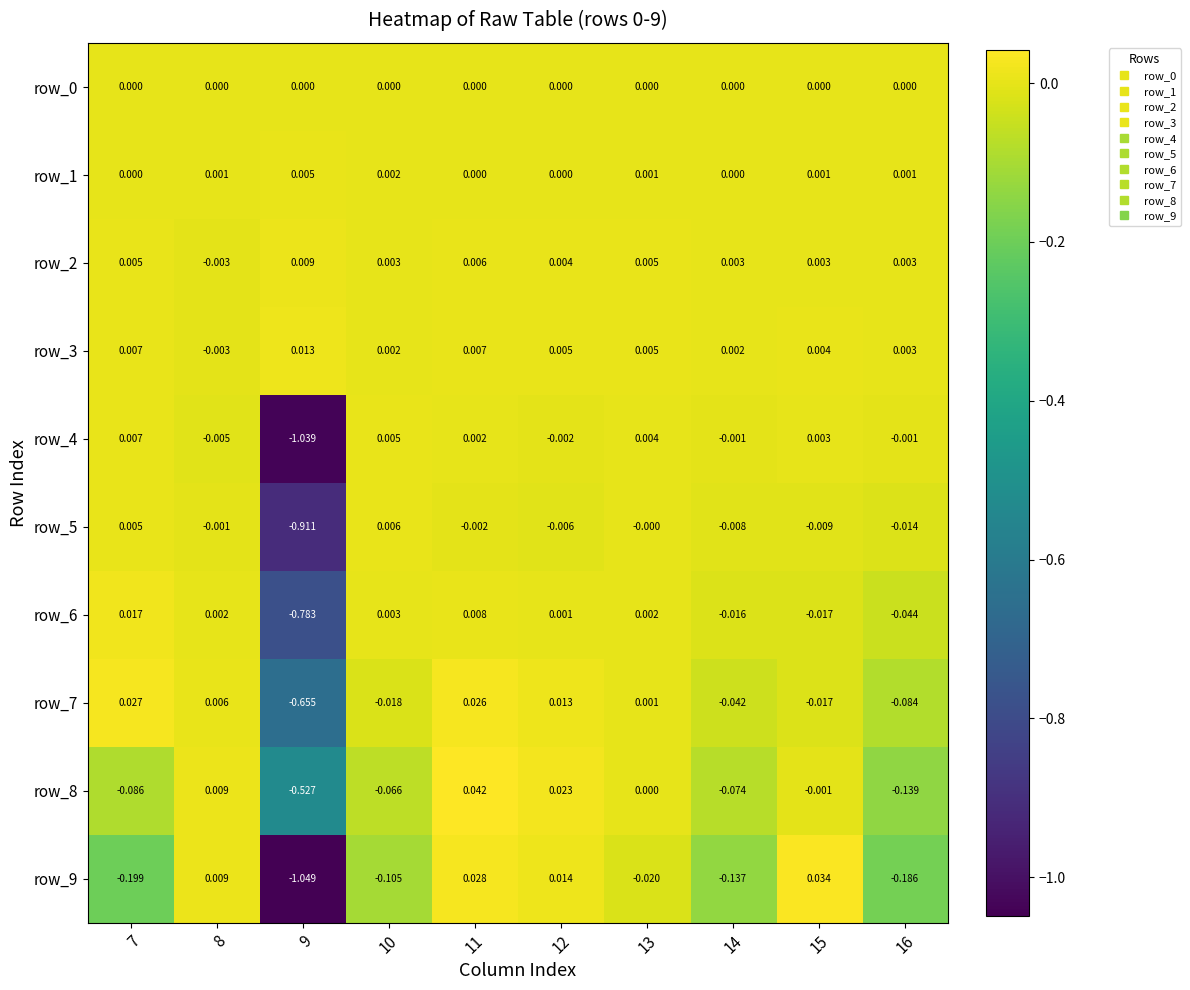

Is it true that row_1 equals 0.0 at 15?

True